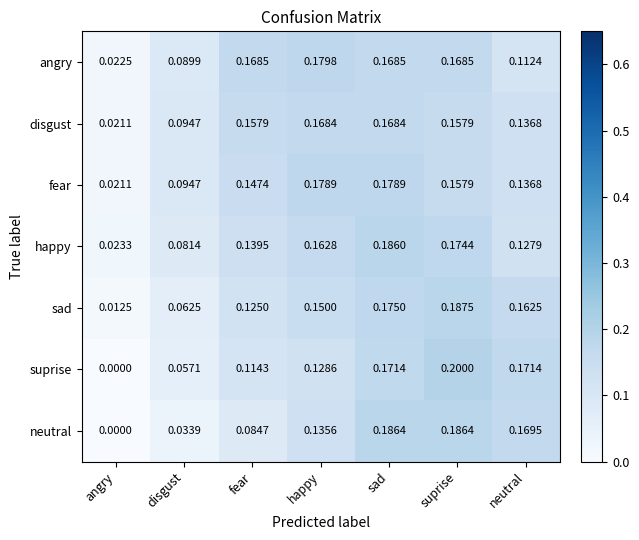

At which category is the sum across all series the highest?

sad